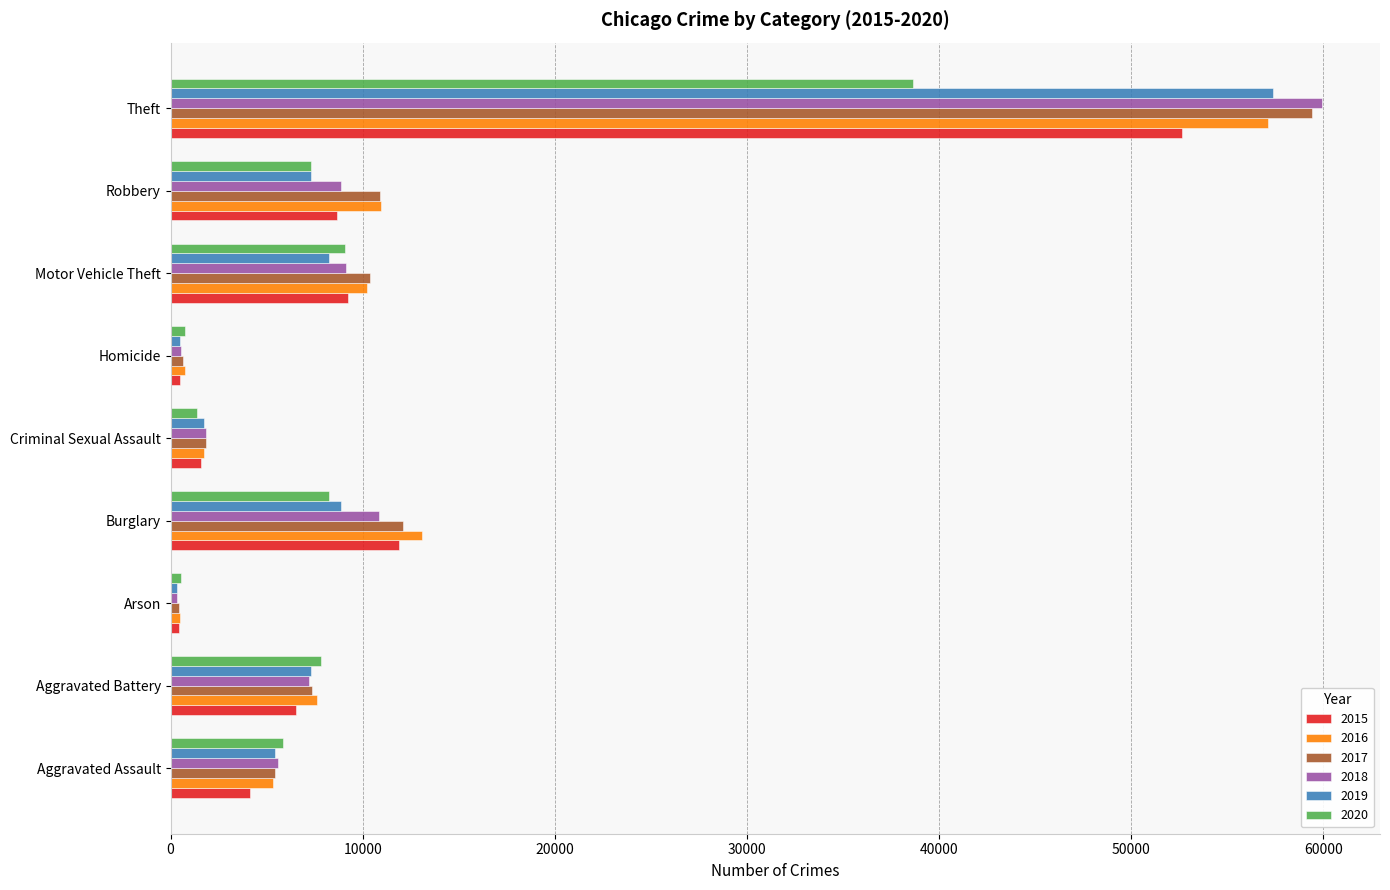

What is the minimum value for 2019?

338